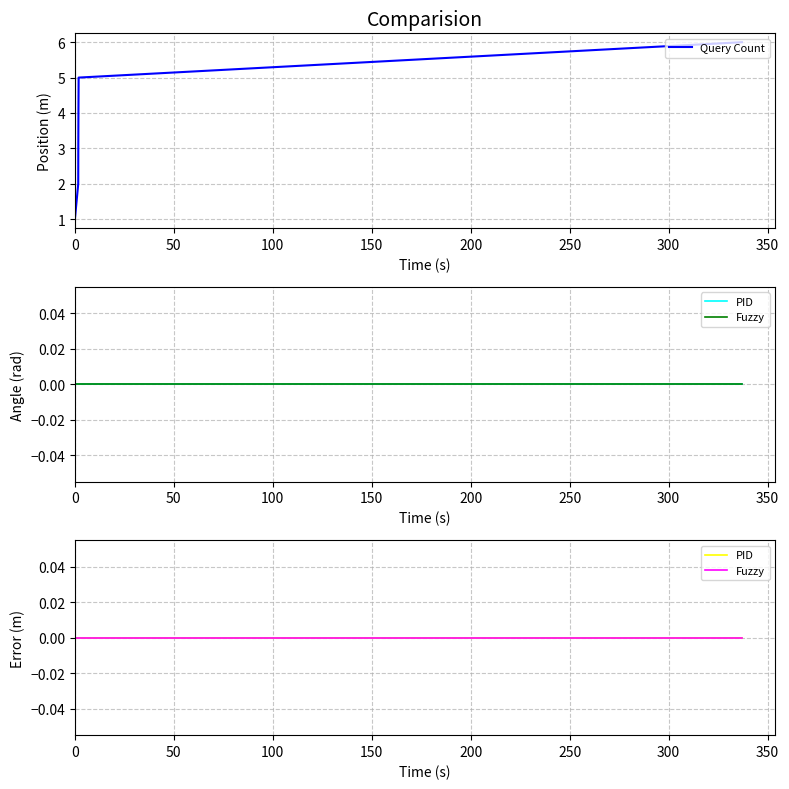

What is the maximum value for Query Count?

6